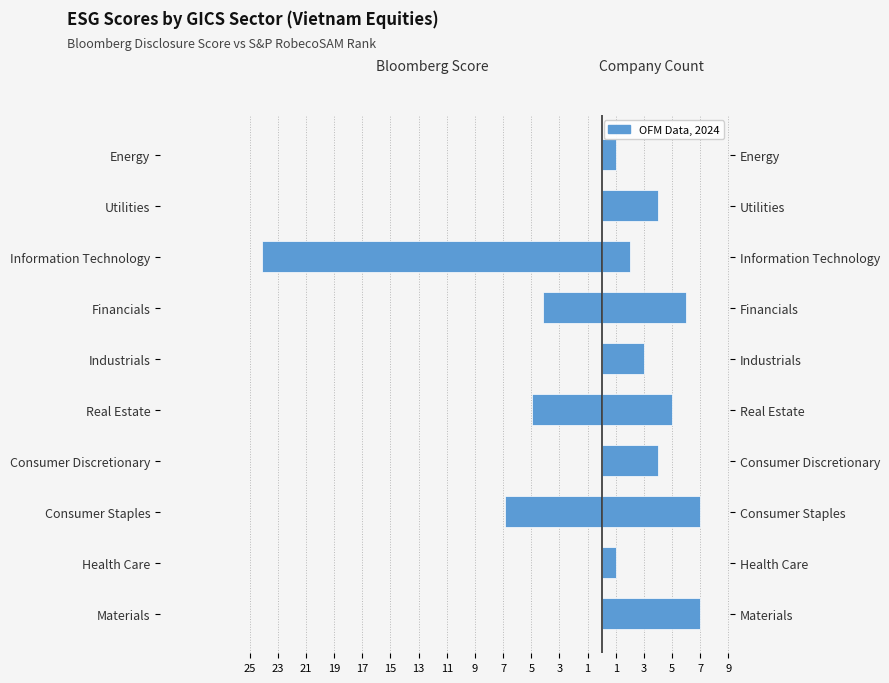

Which series has the largest total across all categories?

Number of Companies